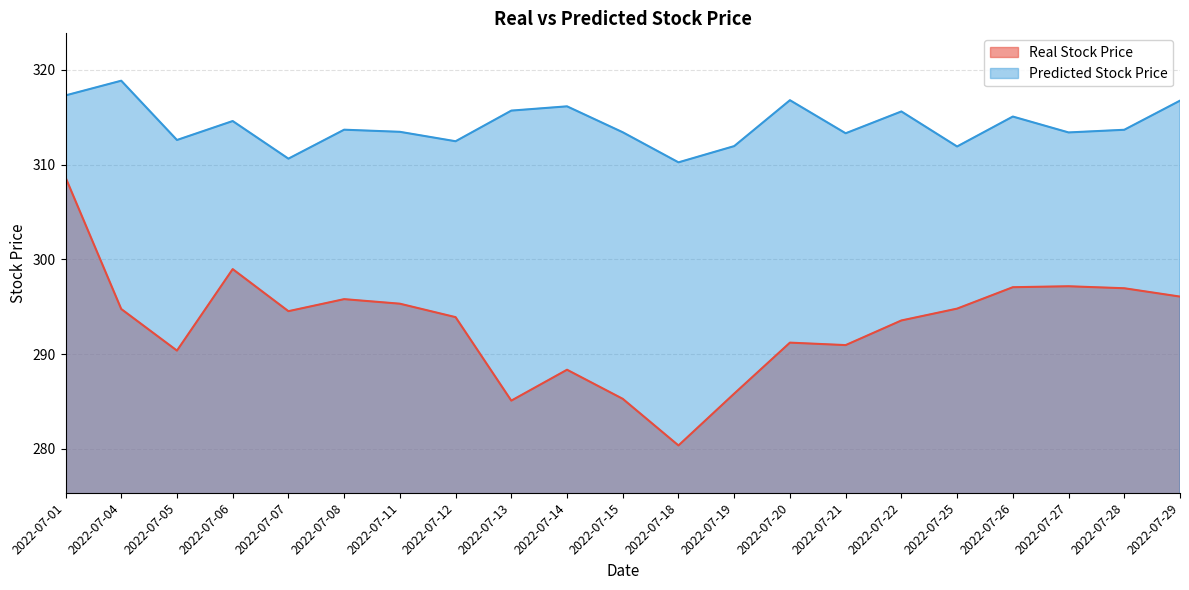

Is the value of Real Stock Price at 2022-07-25 greater than the value of Predicted Stock Price at 2022-07-13?

No